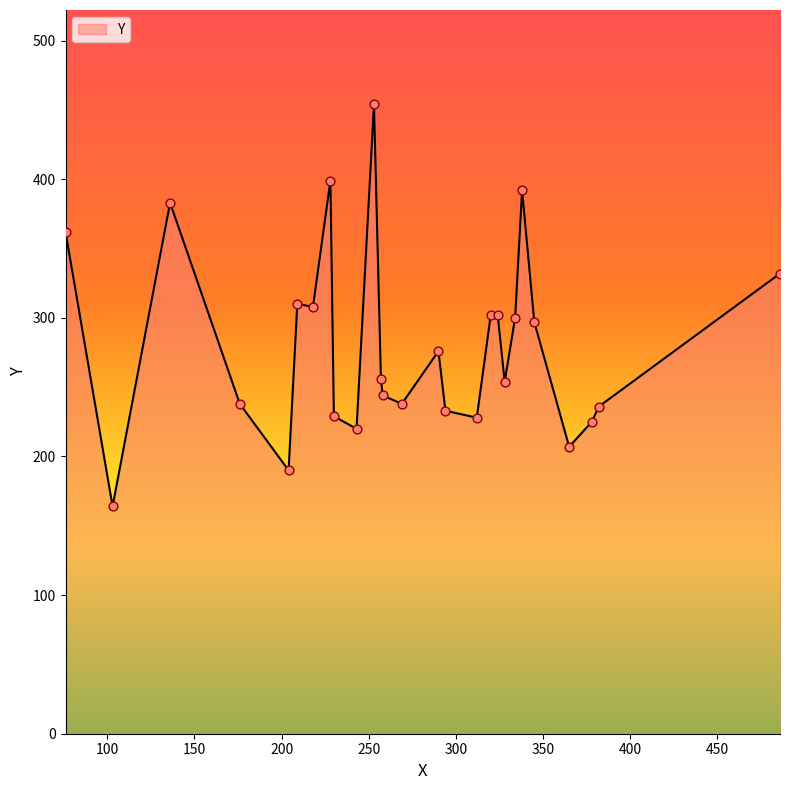

What is the difference between the maximum and minimum values?

290